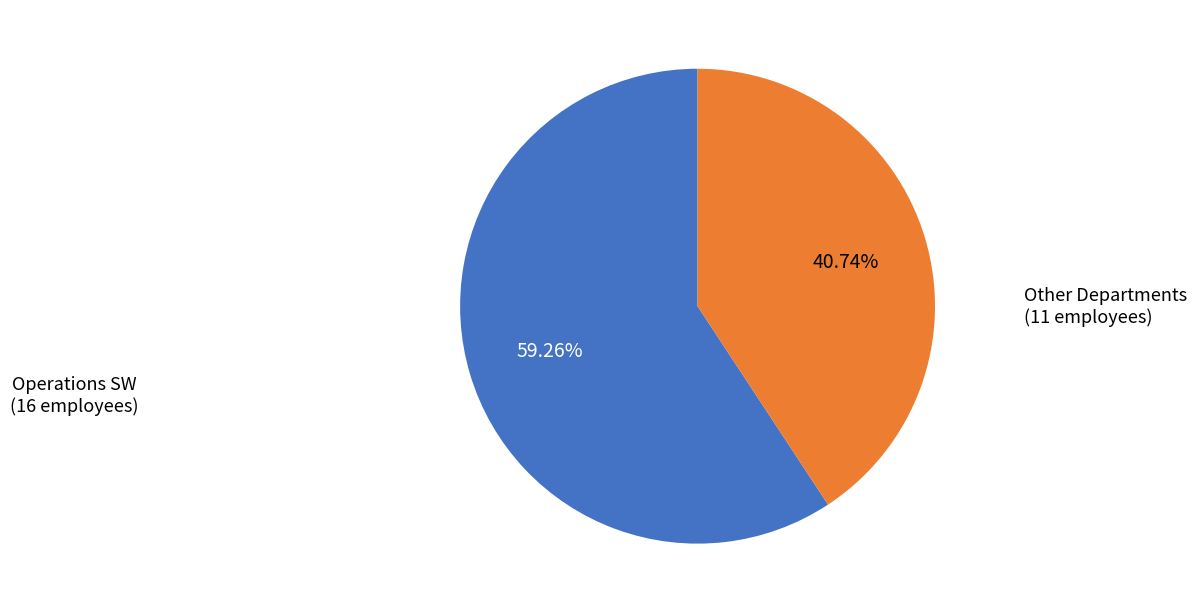

Is there any slice that represents more than half of the pie?

Yes